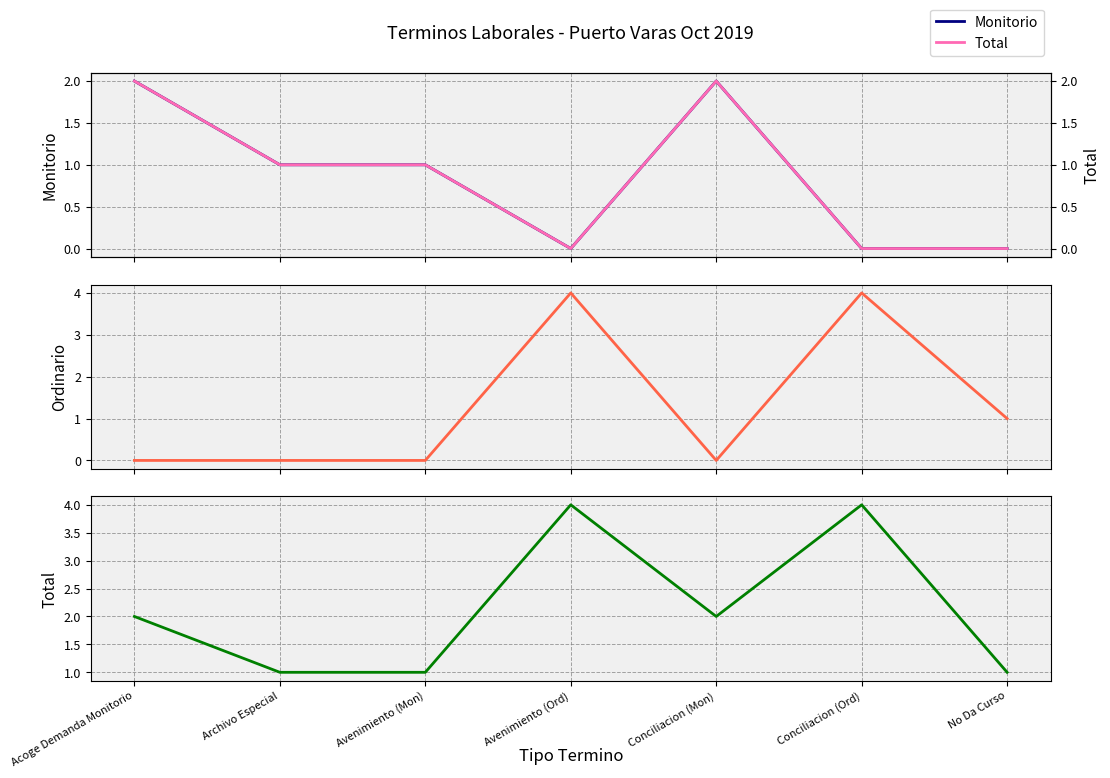

What is the label of the 7th point from the right?

Acoge Demanda Monitorio